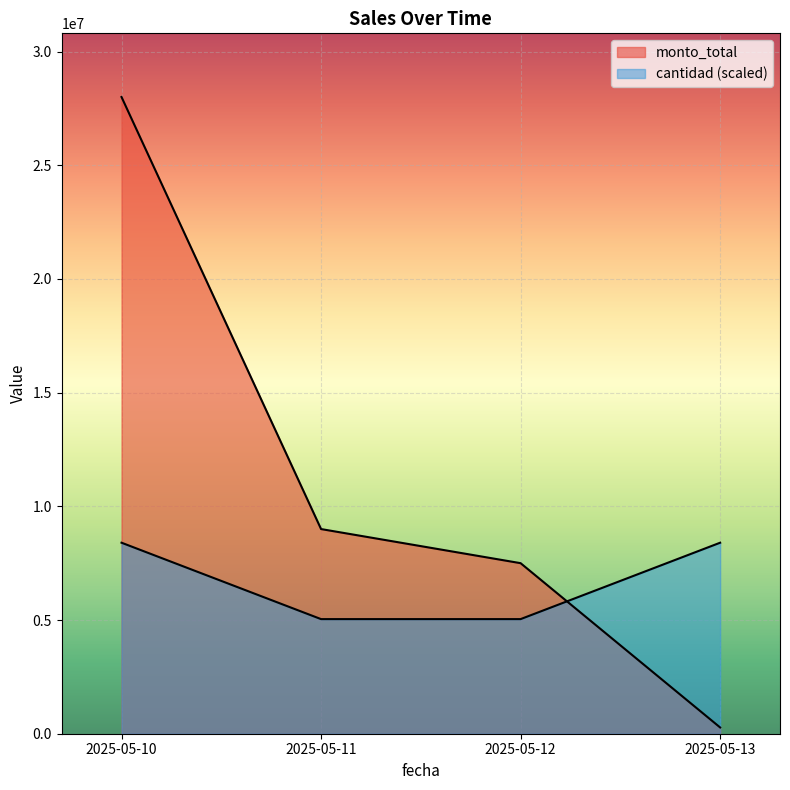

Reading right to left, what are all the values shown in this chart?

monto_total: 2025-05-13=275000	2025-05-12=7500000	2025-05-11=9000000	2025-05-10=28000000
cantidad: 2025-05-13=8400000	2025-05-12=5040000	2025-05-11=5040000	2025-05-10=8400000